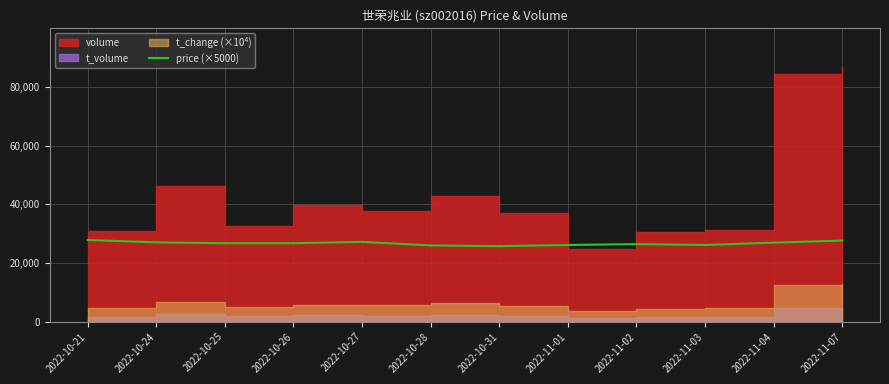

Reading right to left, transcribe all the data shown in this chart.

2022-11-07=27600.0	2022-11-04=26900.0	2022-11-03=26100.0	2022-11-02=26400.0	2022-11-01=26100.0	2022-10-31=25700.0	2022-10-28=25950.0	2022-10-27=27150.0	2022-10-26=26700.0	2022-10-25=26700.0	2022-10-24=27000.0	2022-10-21=27800.0